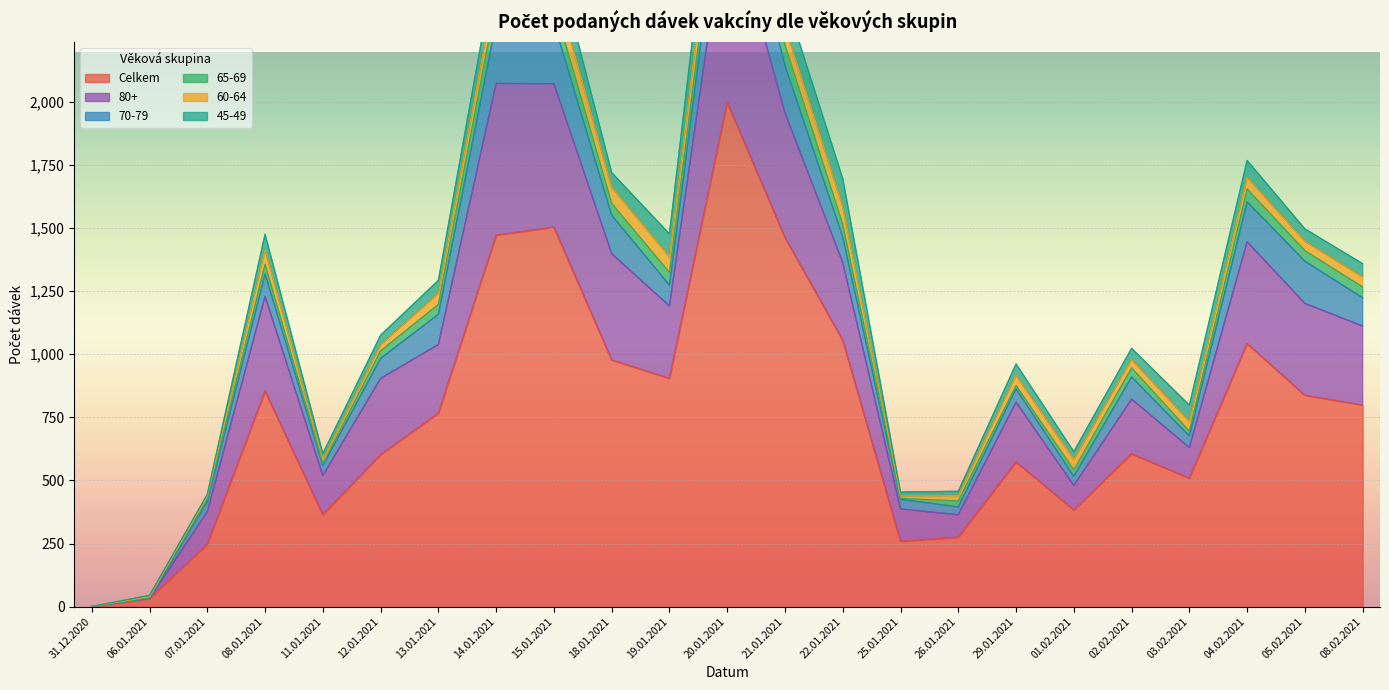

Does the chart display data point markers on the line(s)?

No